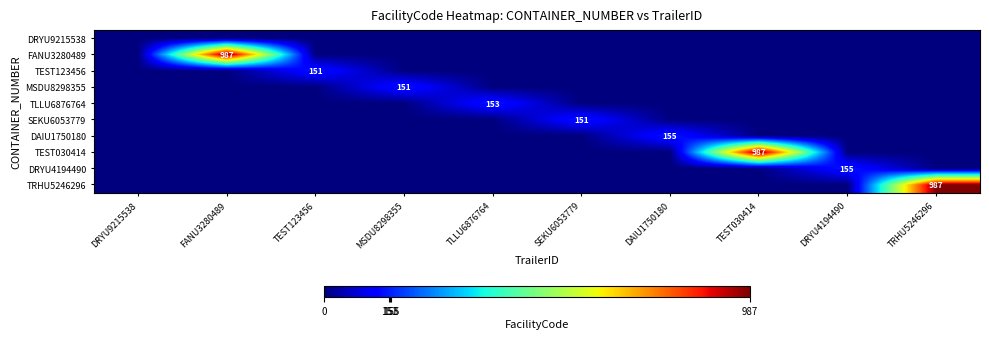

The DAIU1750180 series shows 155 at DAIU1750180. True or false?

True